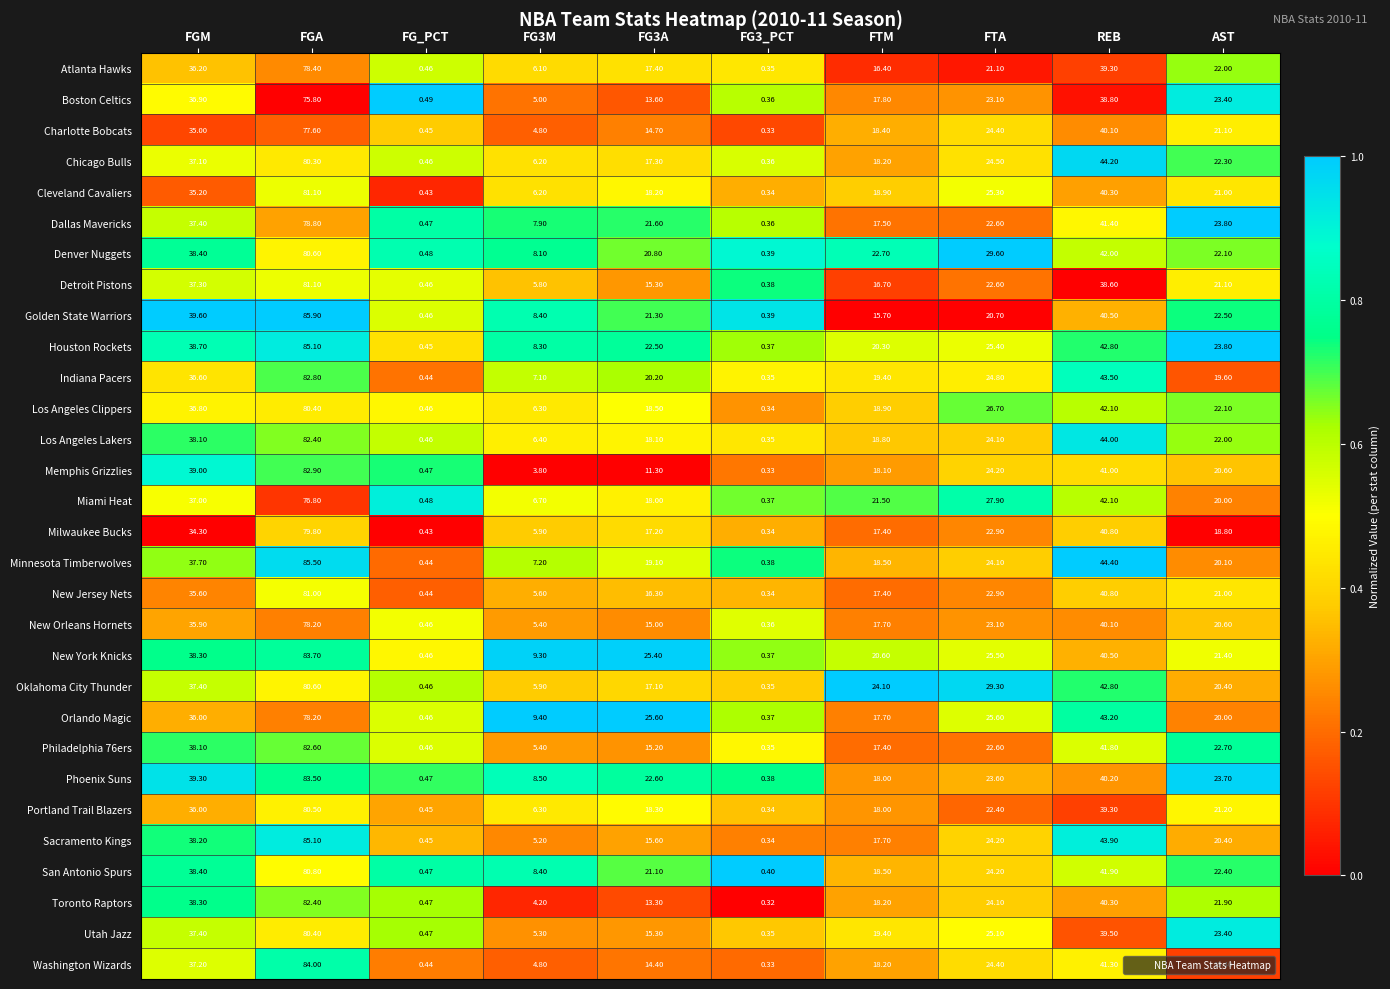

At which category is the sum across all series the highest?

FGA